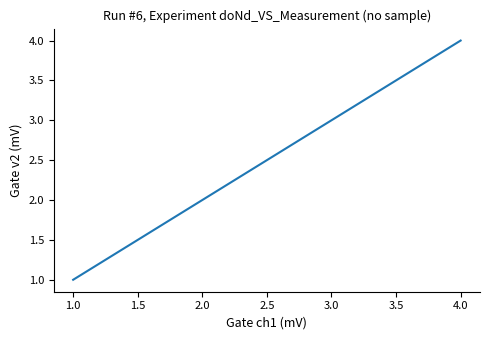

What is the difference between the maximum and minimum values?

3